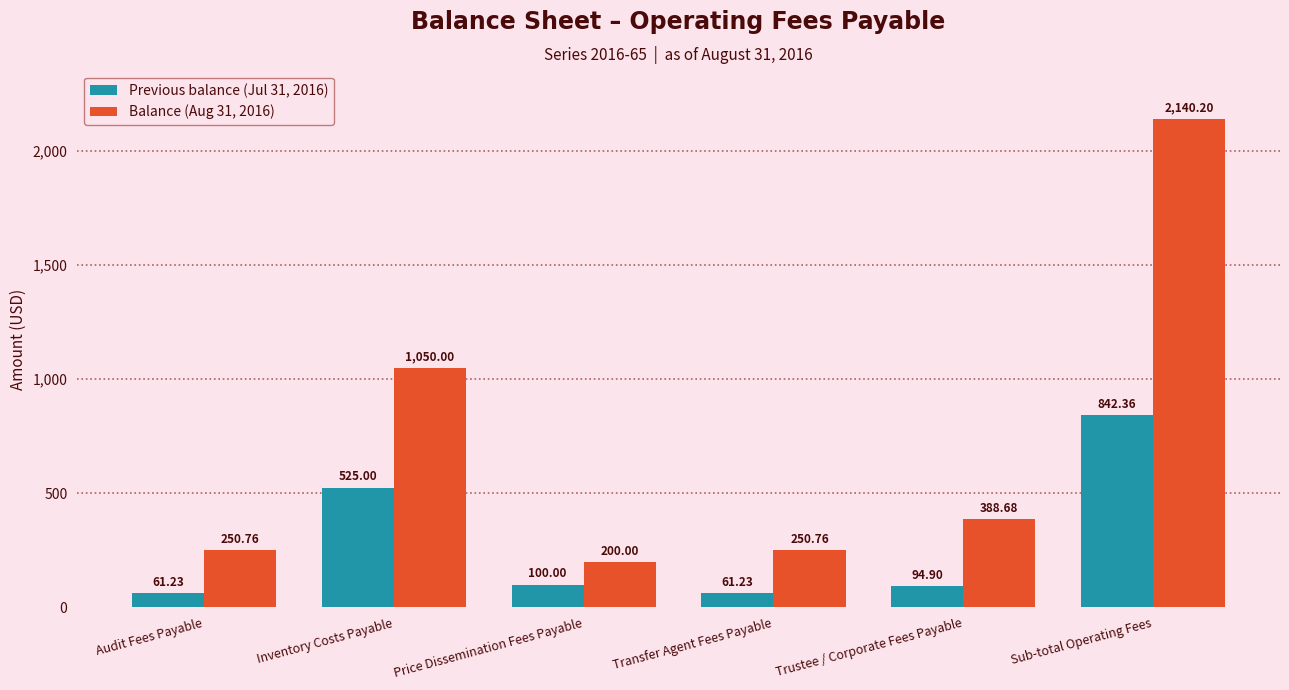

The value of Previous balance (Jul 31, 2016) at Trustee / Corporate Fees Payable is 94.9. True or false?

True